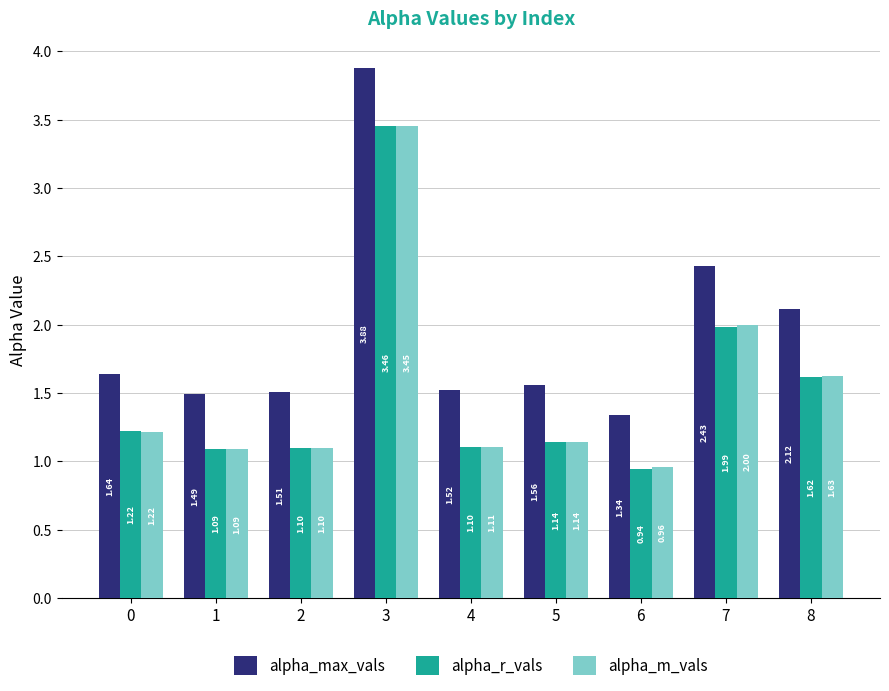

At which category does the chart reach its peak across all series?

3